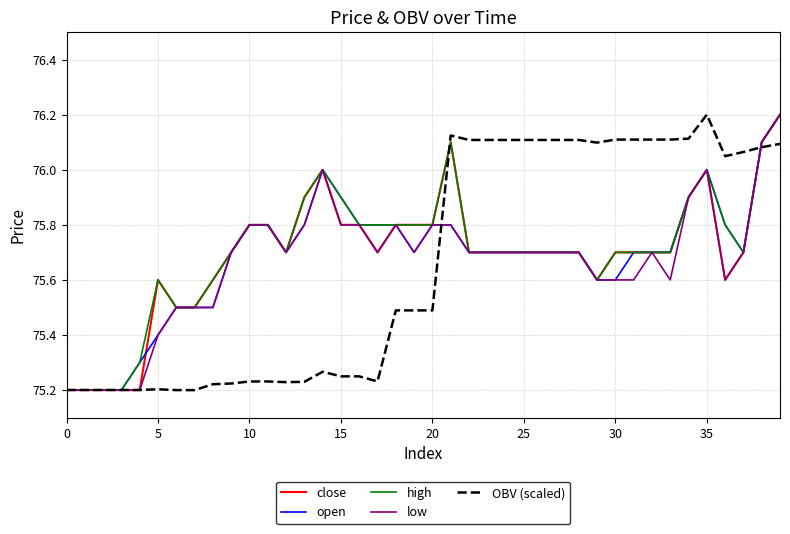

Does the chart have visible grid lines?

Yes